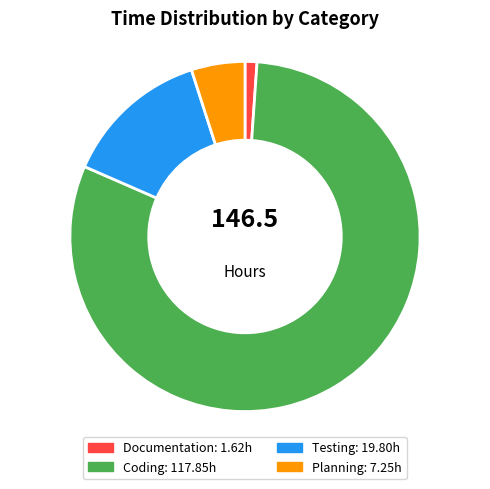

Is it true that Documentation is 11% of the pie?

False